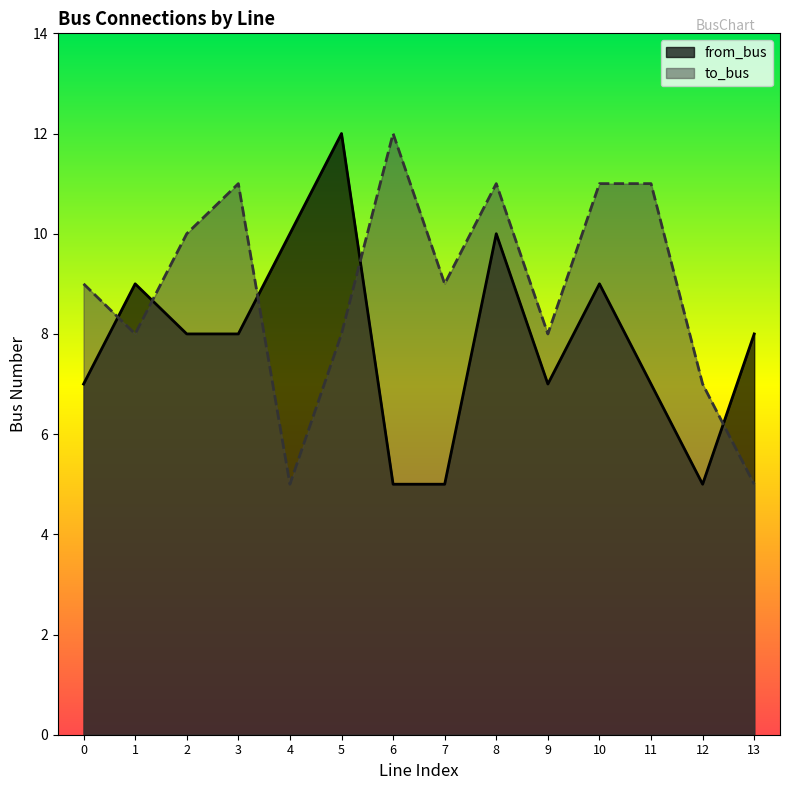

Between 2 and 12, which series saw the biggest shift?

to_bus